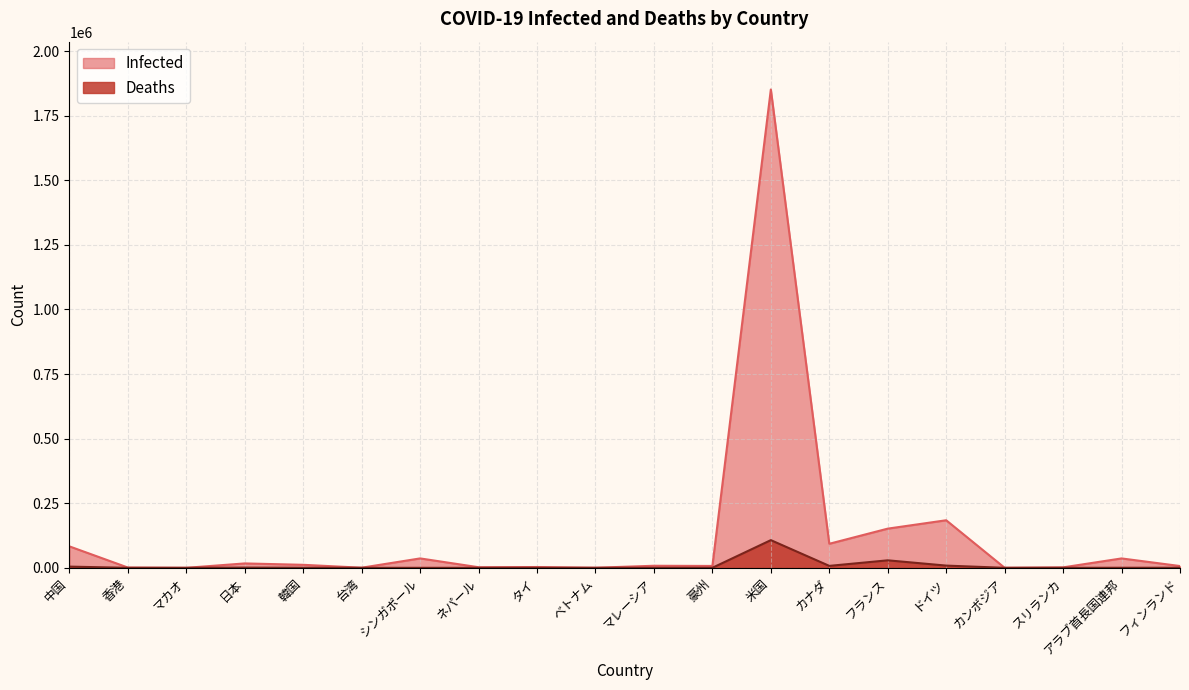

The Infected series shows 50391 at フランス. True or false?

False